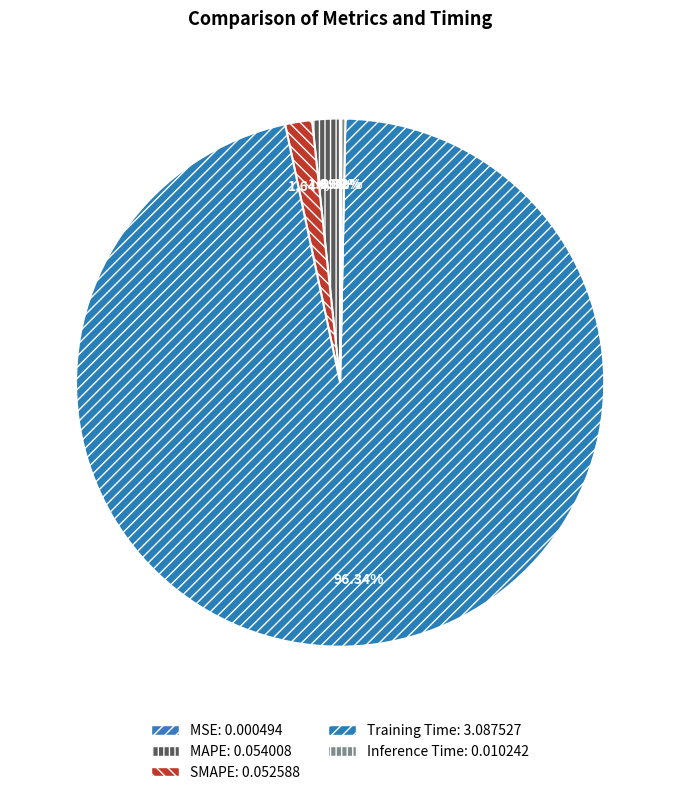

Between Inference Time and Training Time, which is larger?

Training Time